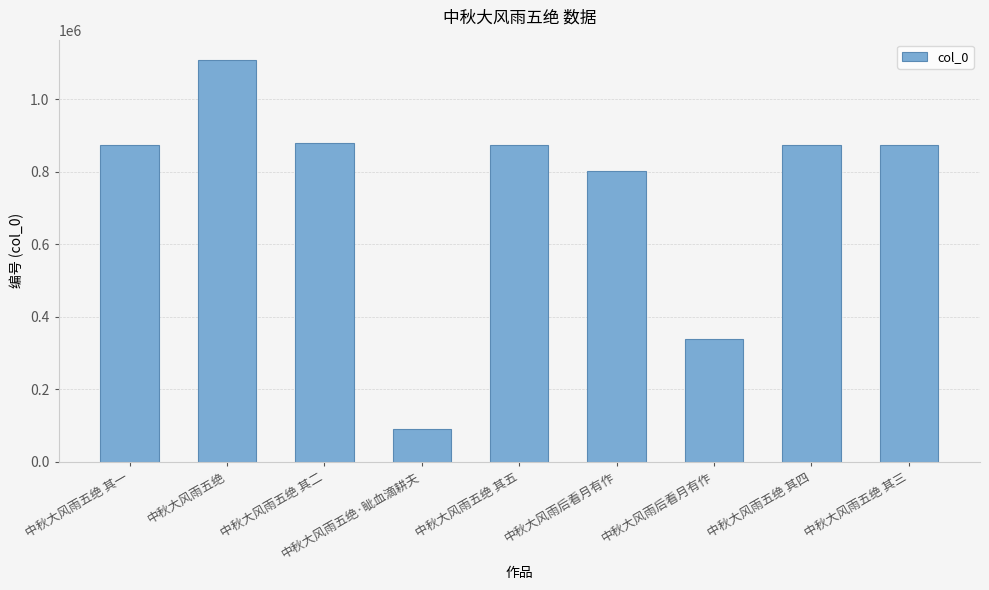

What is the label of the 1st bar from the right?

中秋大风雨五绝 其三